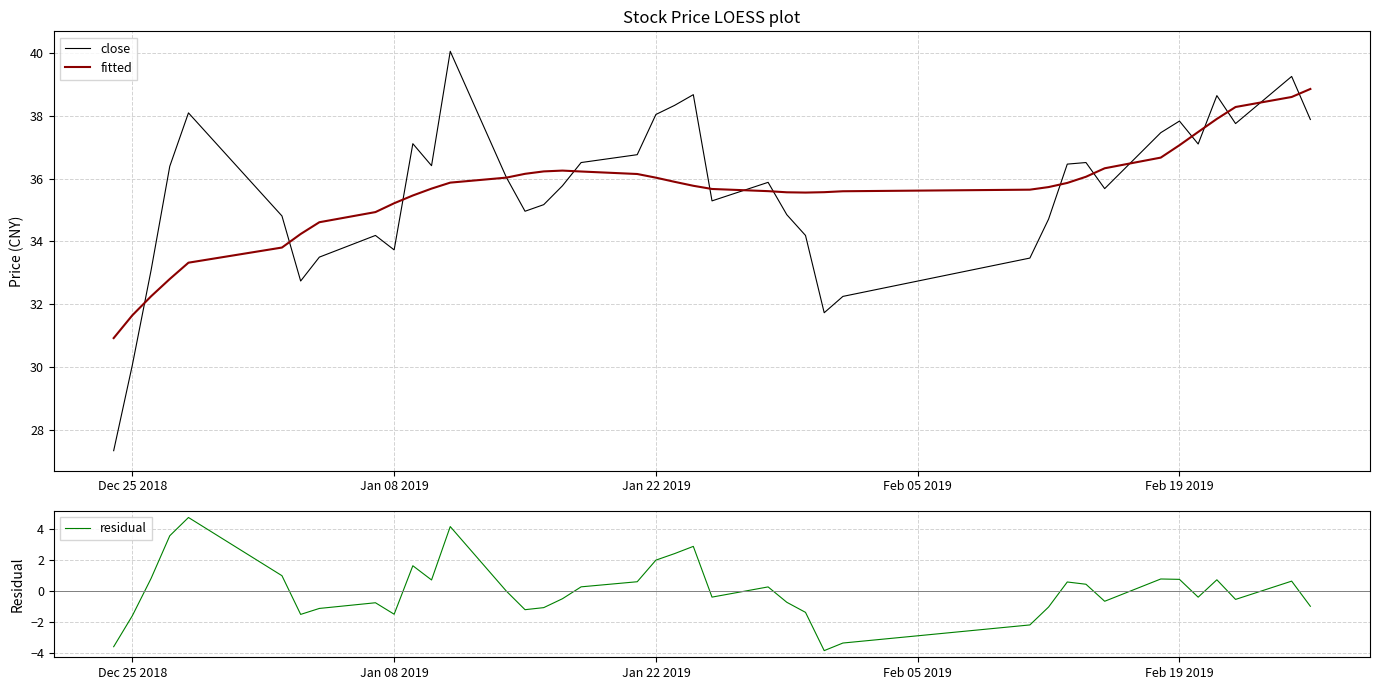

Reading left to right, extract all data points from this chart.

close: 27.3	30.1	33.1	36.4	38.1	34.8	32.7	33.5	34.2	33.7	37.1	36.4	40.0	36.0	35.0	35.2	35.8	36.5	36.8	38.0	38.3	38.7	35.3	35.9	34.9	34.2	31.7	32.2	33.5	34.7	36.5	36.5	35.7	37.5	37.8	37.1	38.6	37.8	39.2	37.9
fitted: 30.9	31.6	32.3	32.8	33.3	33.8	34.2	34.6	34.9	35.2	35.5	35.7	35.9	36.0	36.2	36.2	36.3	36.2	36.1	36.0	35.9	35.8	35.7	35.6	35.6	35.6	35.6	35.6	35.6	35.7	35.9	36.1	36.3	36.7	37.1	37.5	37.9	38.3	38.6	38.9
residual: -3.6	-1.6	0.8	3.6	4.8	1.0	-1.5	-1.1	-0.7	-1.5	1.6	0.7	4.2	0.0	-1.2	-1.1	-0.5	0.3	0.6	2.0	2.4	2.9	-0.4	0.3	-0.7	-1.4	-3.8	-3.3	-2.2	-1.0	0.6	0.5	-0.6	0.8	0.8	-0.4	0.7	-0.5	0.7	-1.0